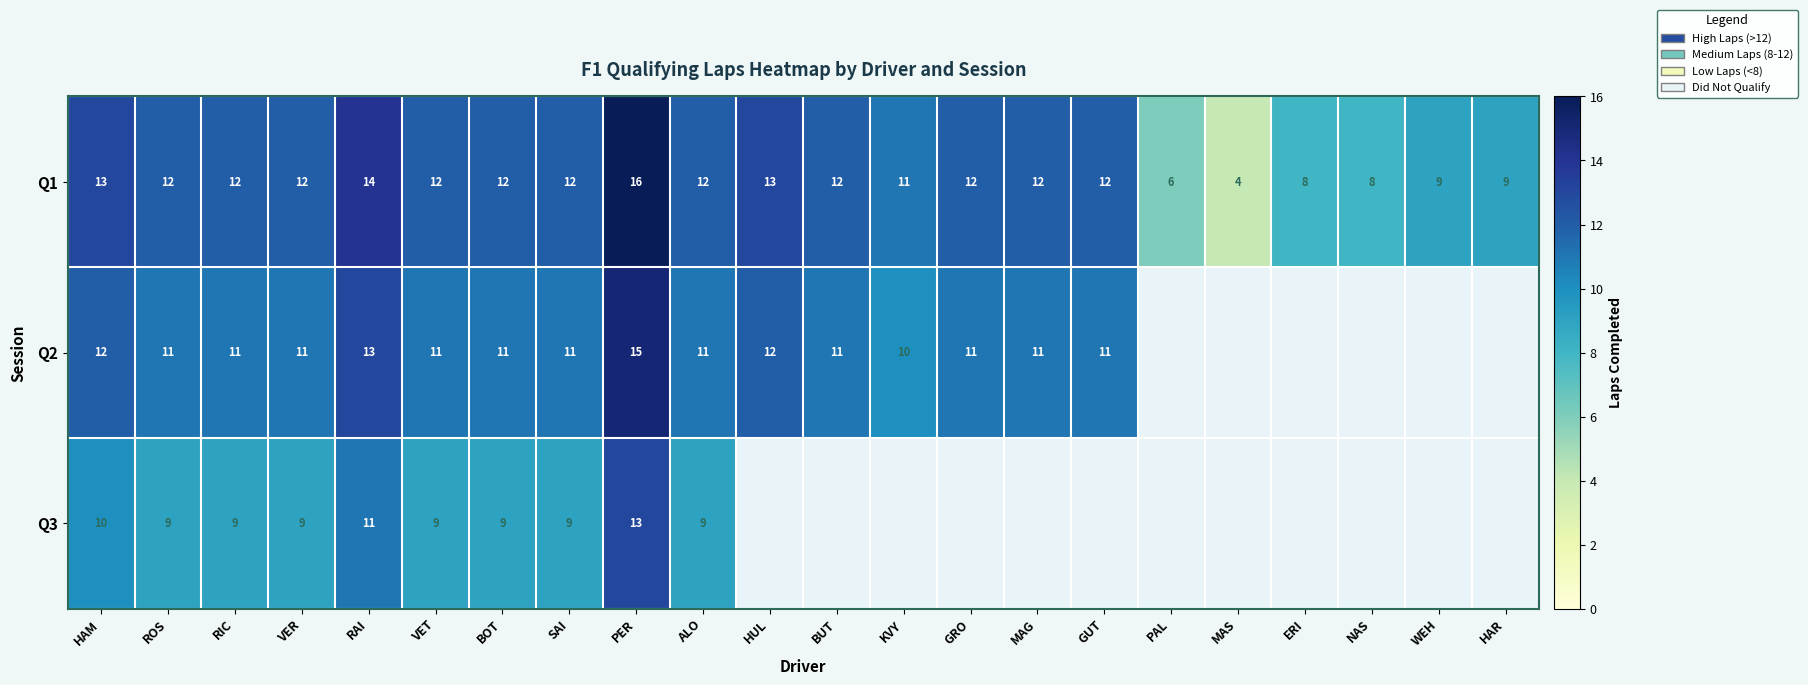

At which label does Q1 reach its minimum?

MAS